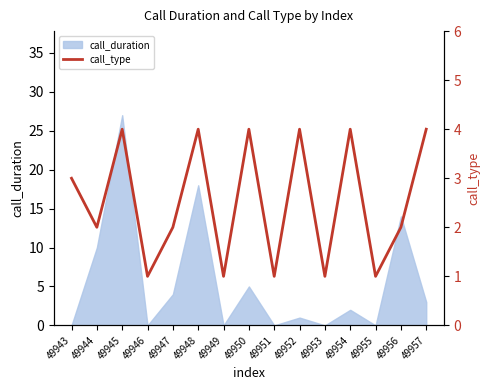

What is the highest value of the call_duration series?

27